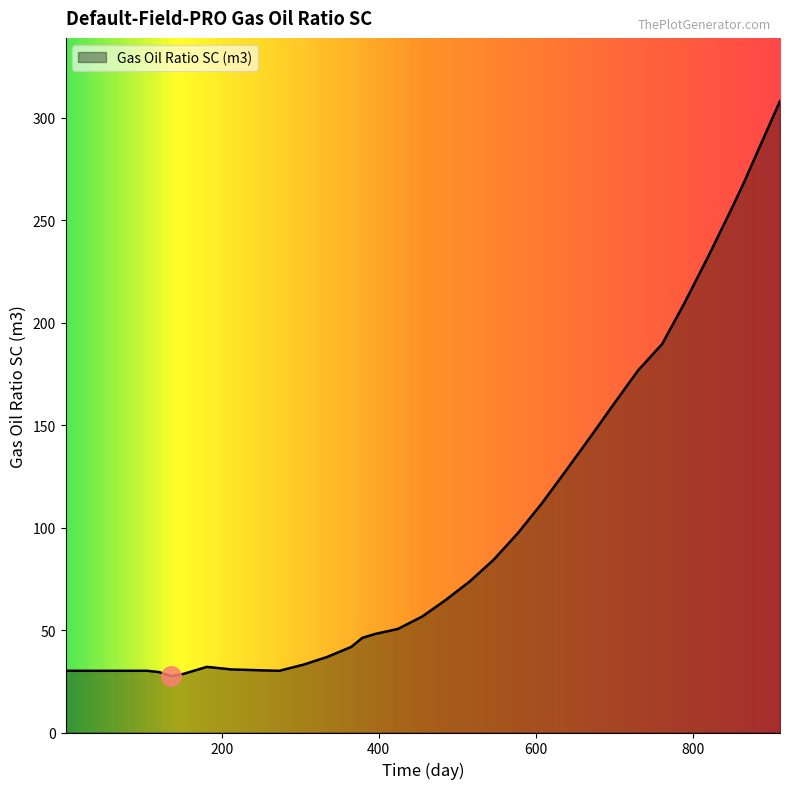

What is the minimum value shown in the chart?

27.5